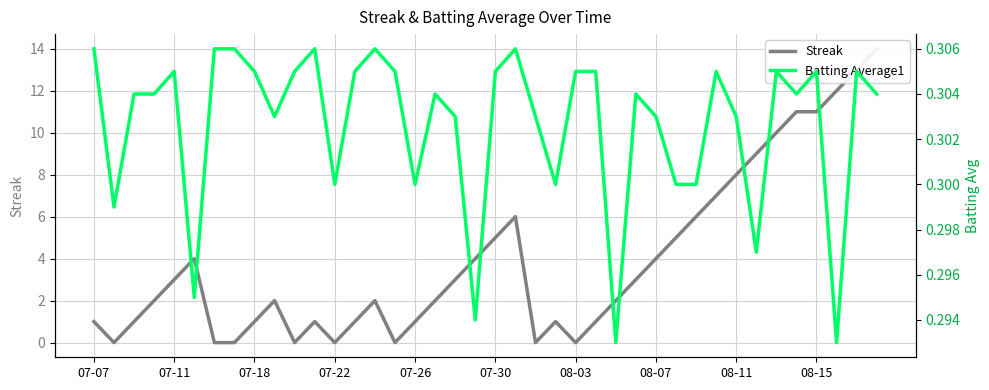

What is the label of the 19th point from the left?

18